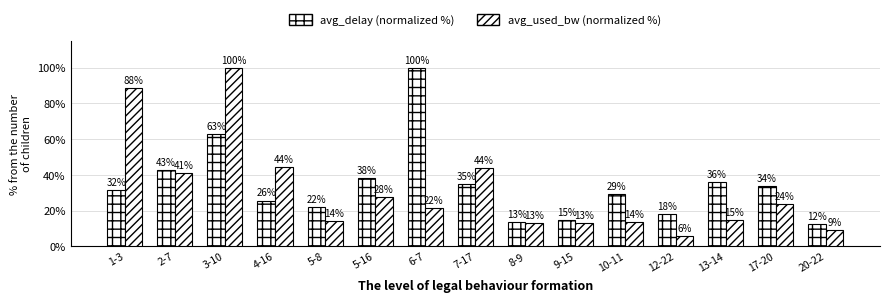

How many bars are there in total?

30